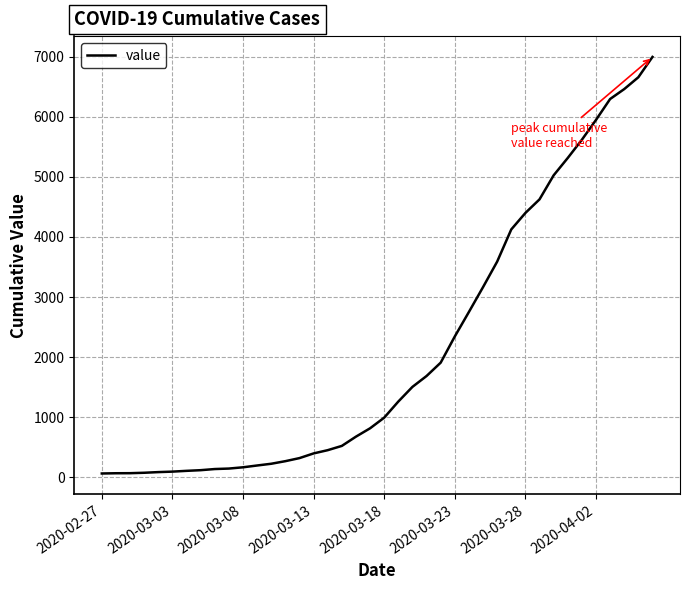

What is the maximum value shown in the chart?

6995